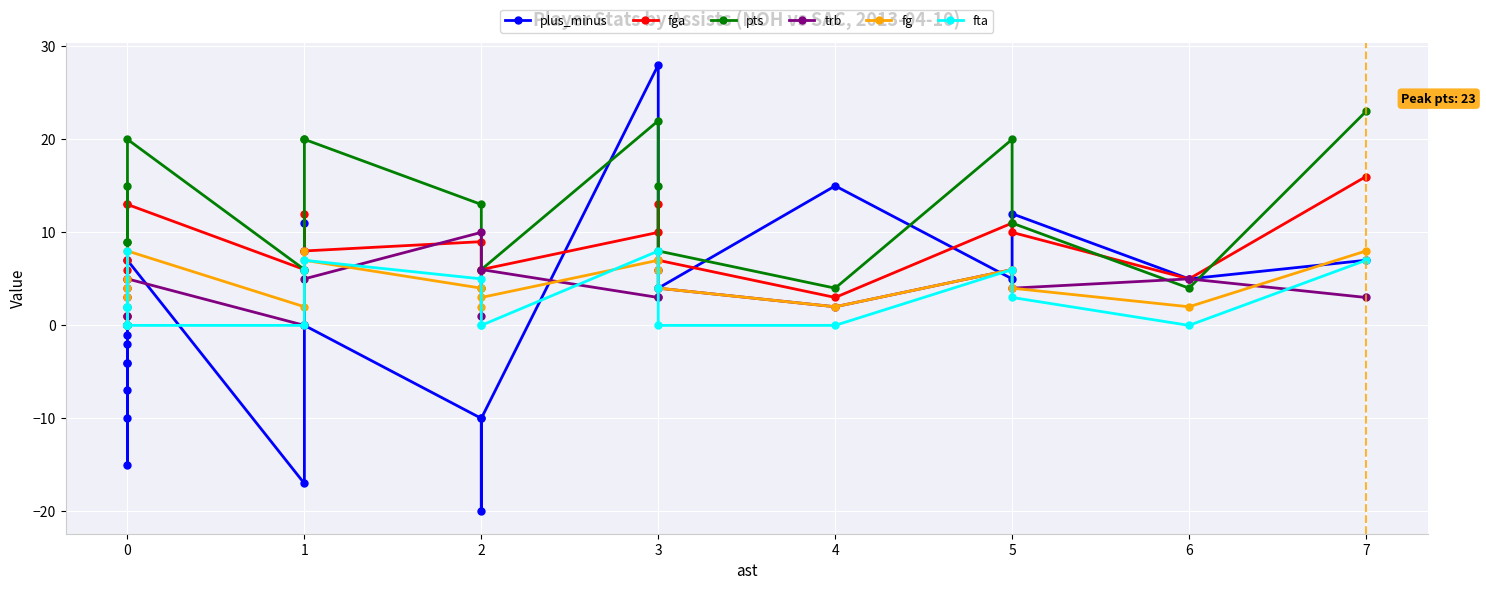

The value of pts at 4 is 5. True or false?

False